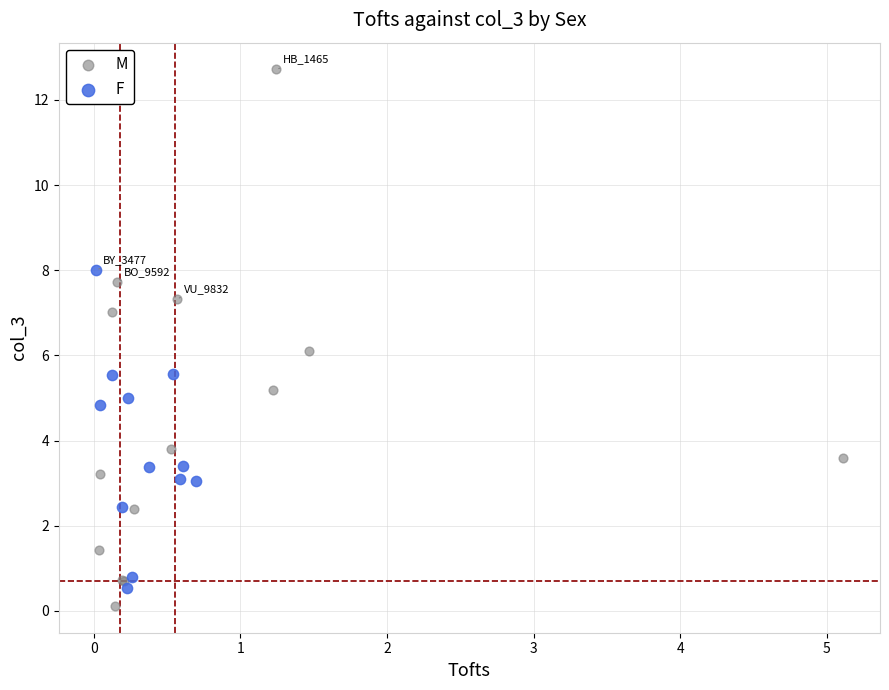

Which series contains the highest Y value?

M